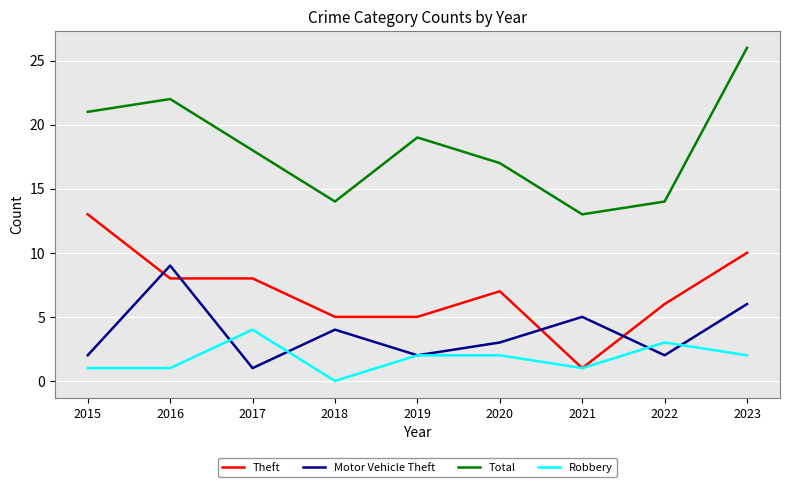

What is the total value across all series at 2020?

29